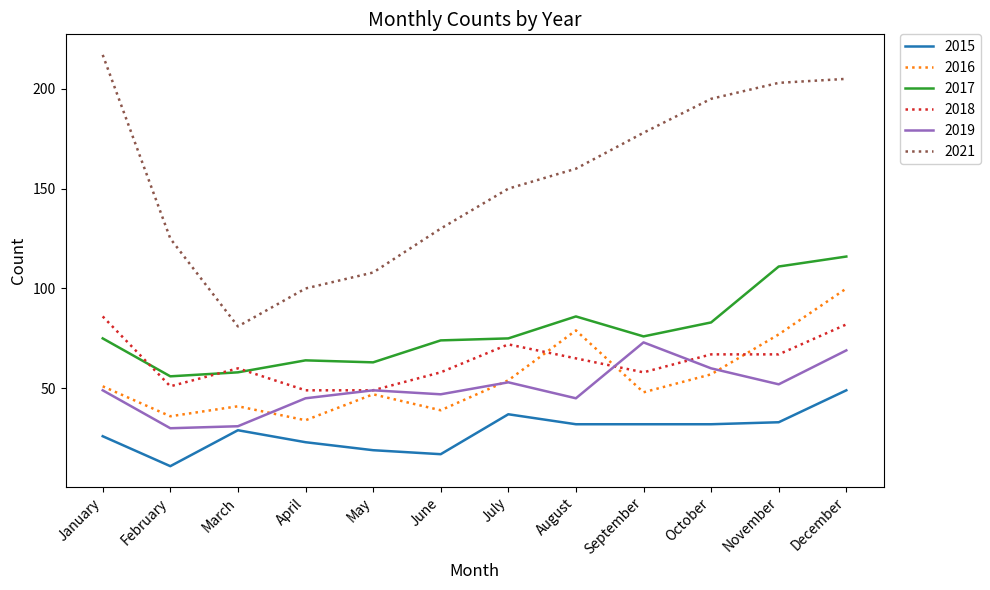

Read the 2019 value at July.

53